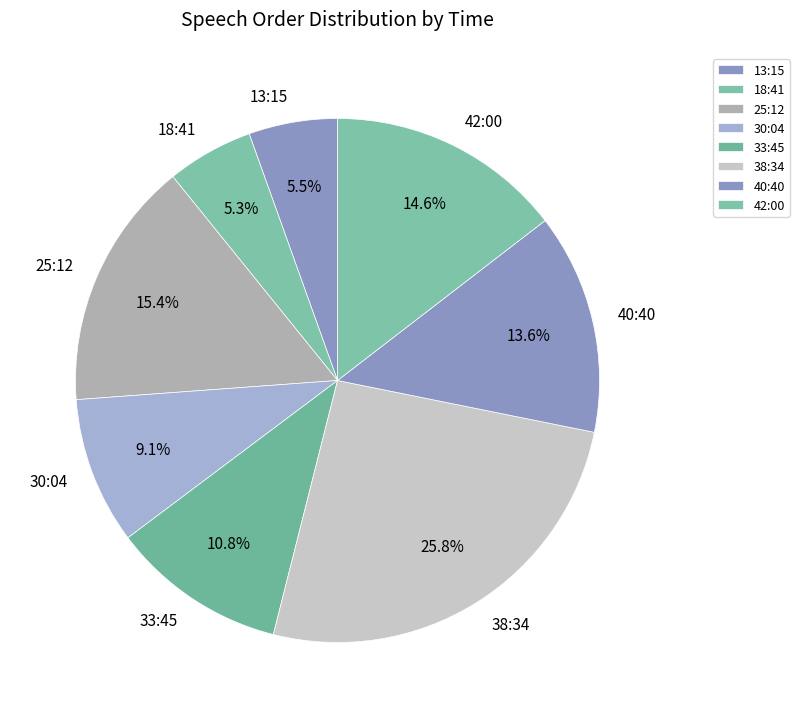

To the nearest percent, what is the difference between the 13:15 and 38:34 slice percentages?

20%